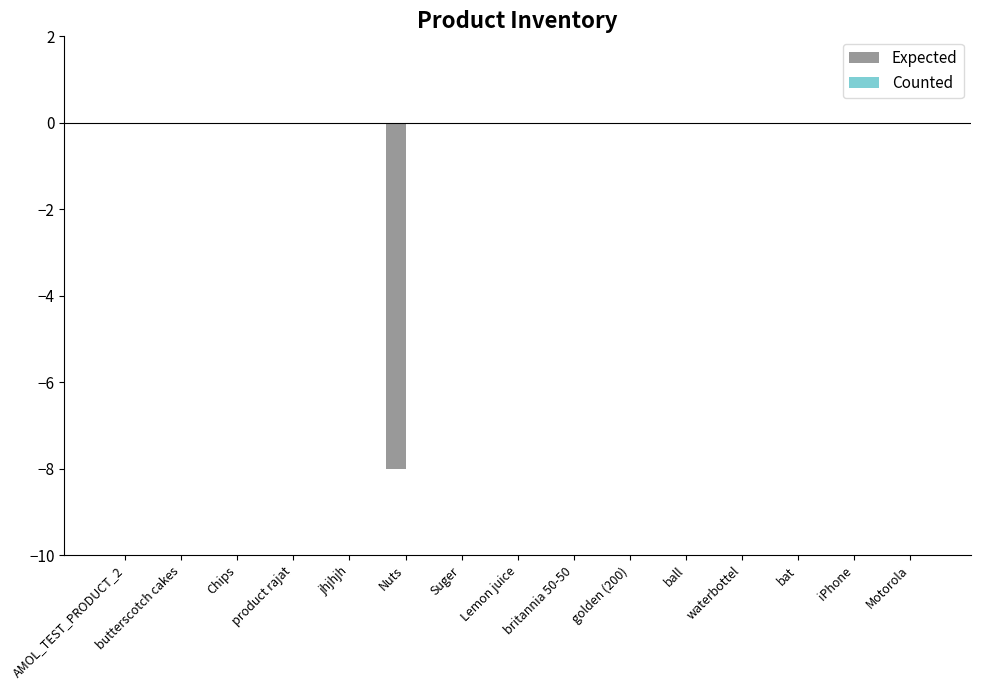

The chart shows a value of 0 at Motorola. True or false?

True